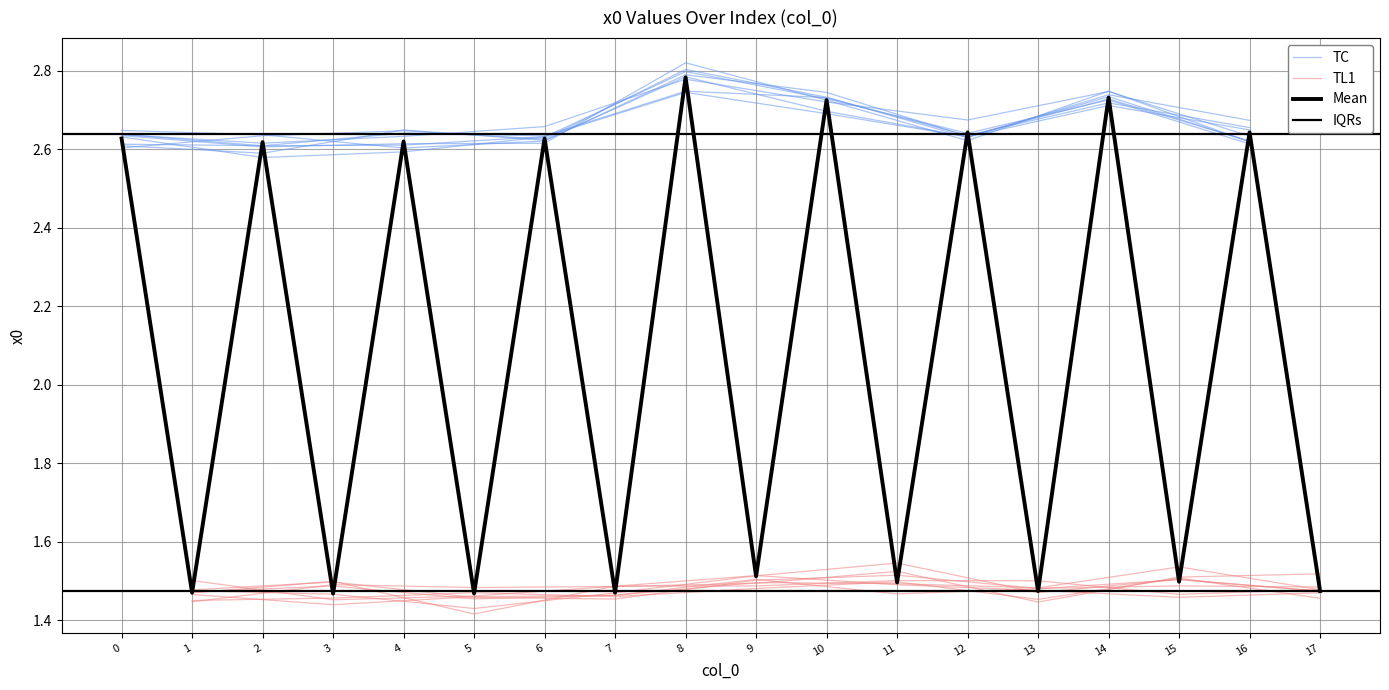

The chart shows a value of 4.6 at 10. True or false?

False